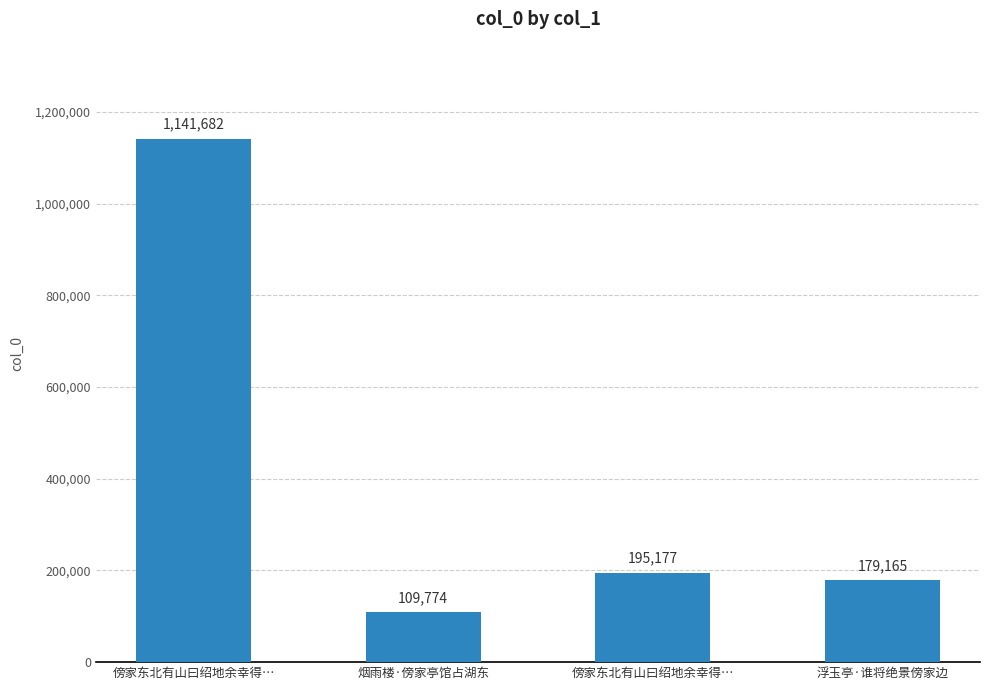

How many categories are shown in the chart?

4